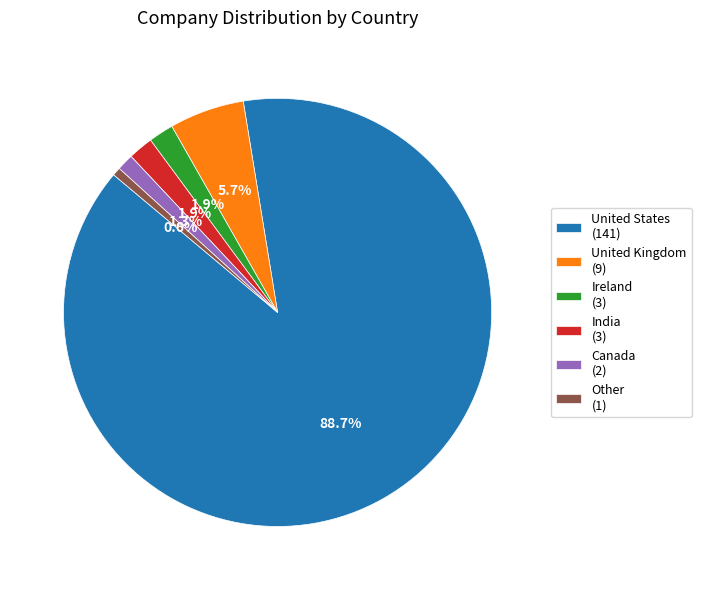

Between United Kingdom (9) and Canada (2), which is larger?

United Kingdom (9)